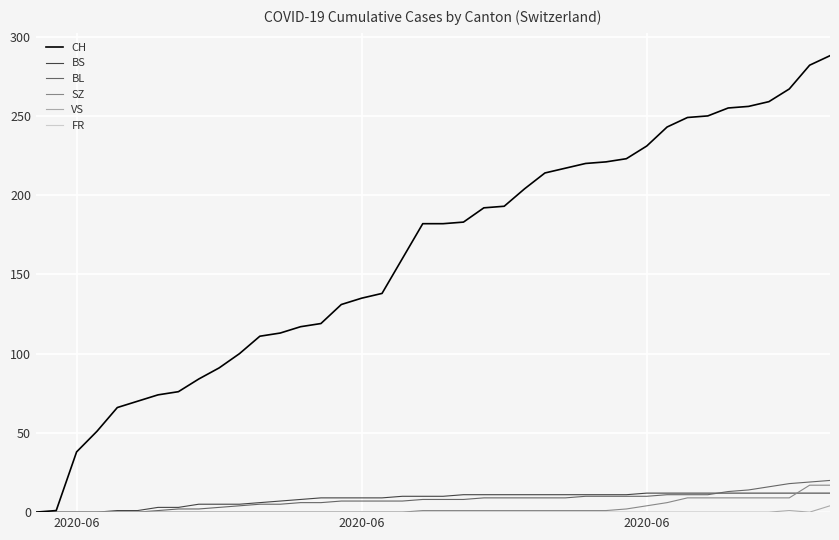

What is the greatest value displayed?

288